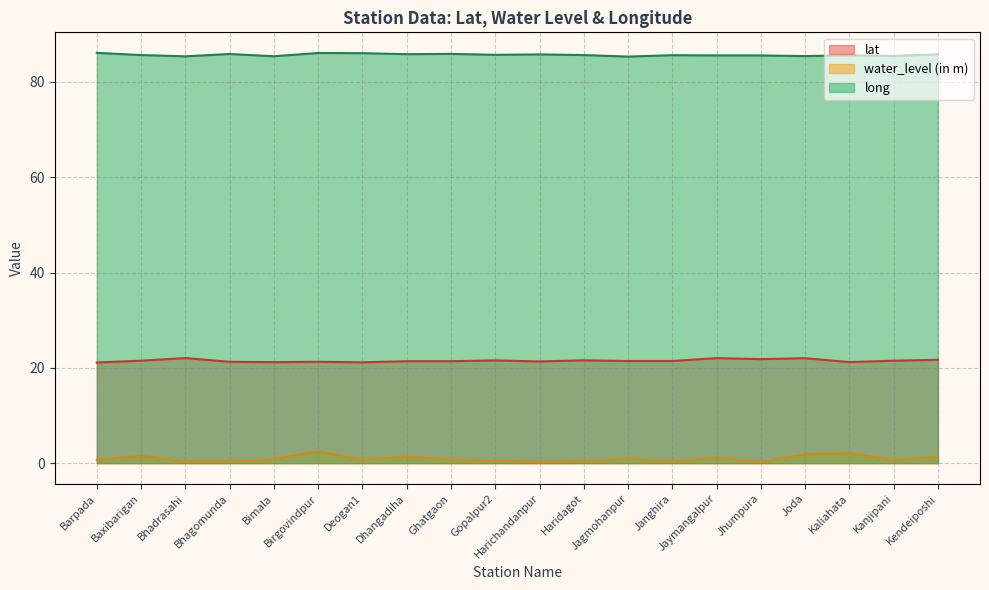

The long series shows 85.8 at Dhangadiha. True or false?

True